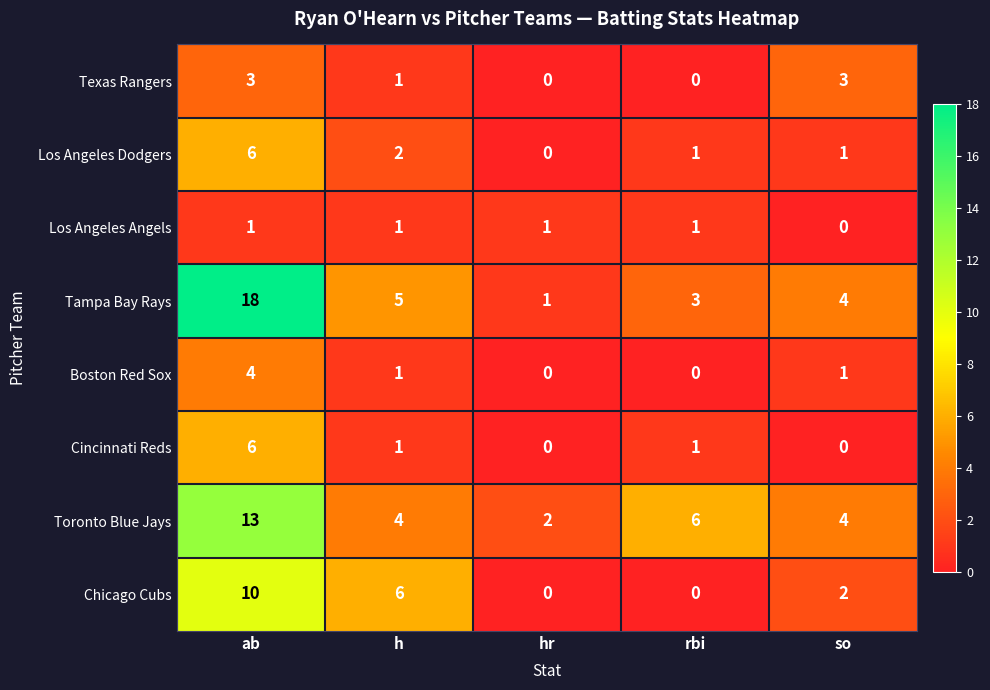

At which category does the chart reach its peak across all series?

ab